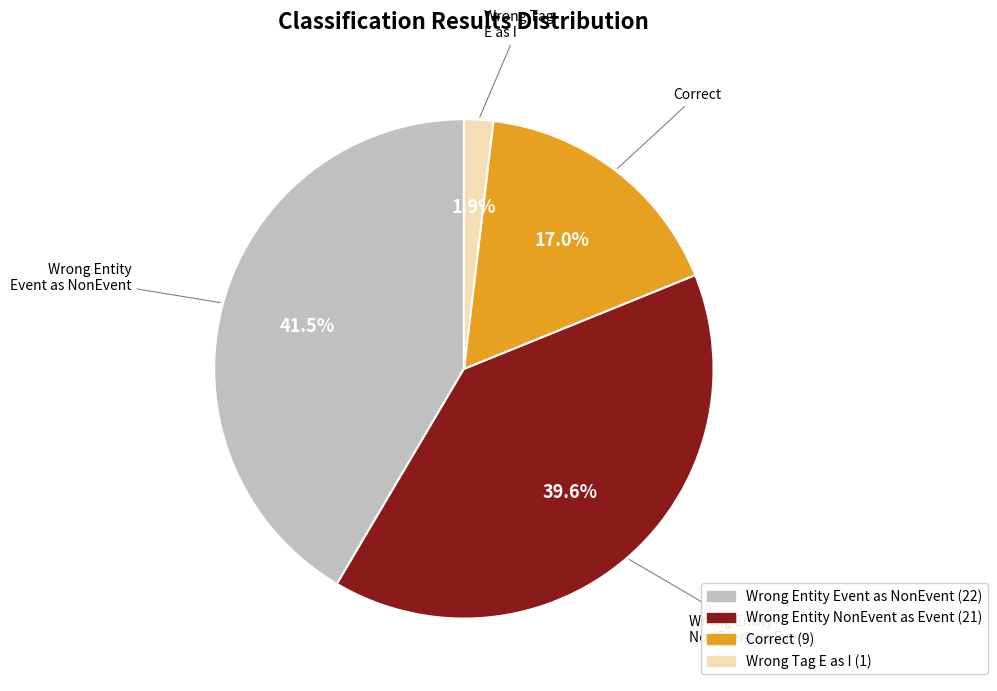

How many slices are in this pie chart?

4